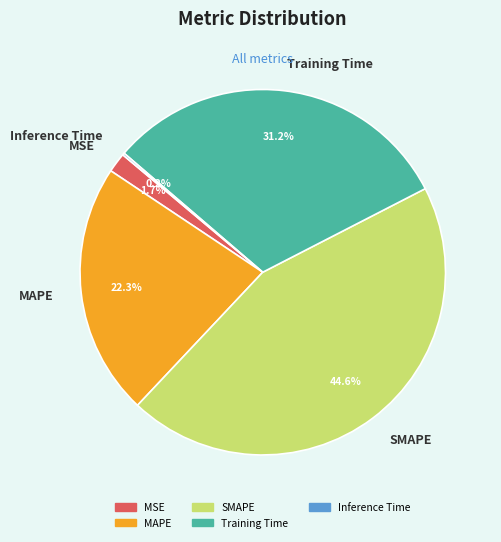

What is the total percentage of MAPE and Training Time?

53.5%